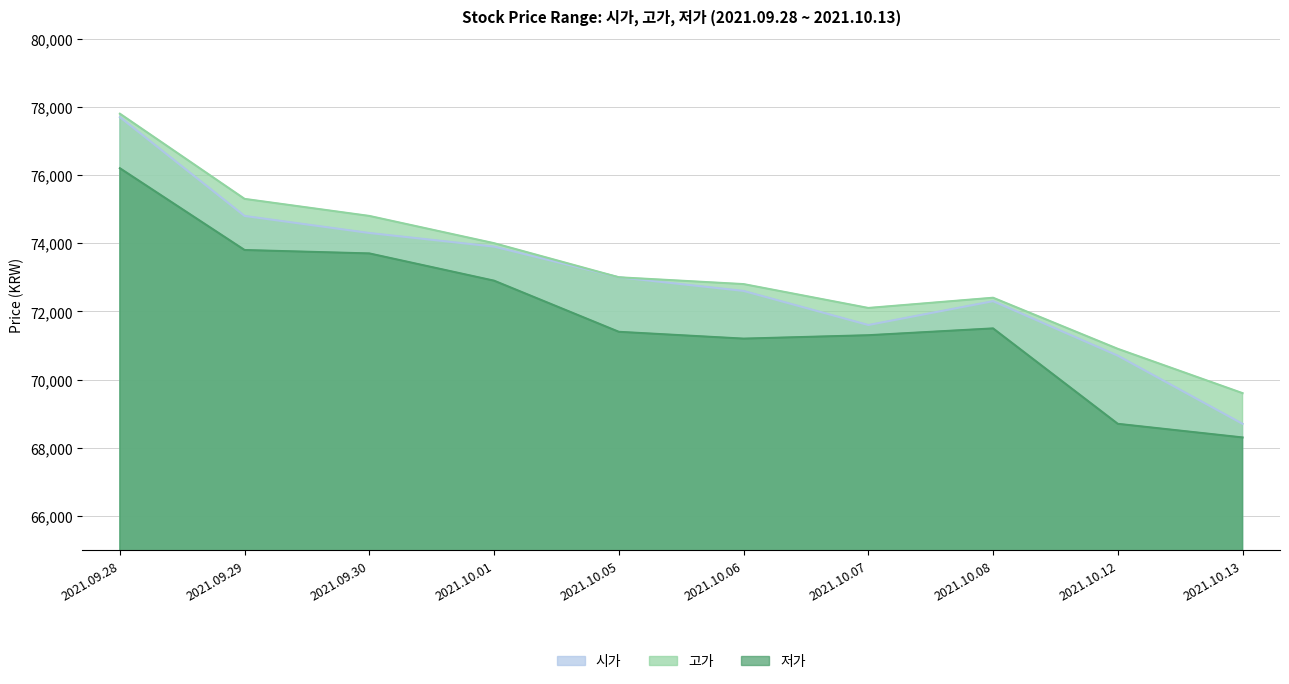

True or false: 고가 has a value of 17939 at 2021.09.30.

False